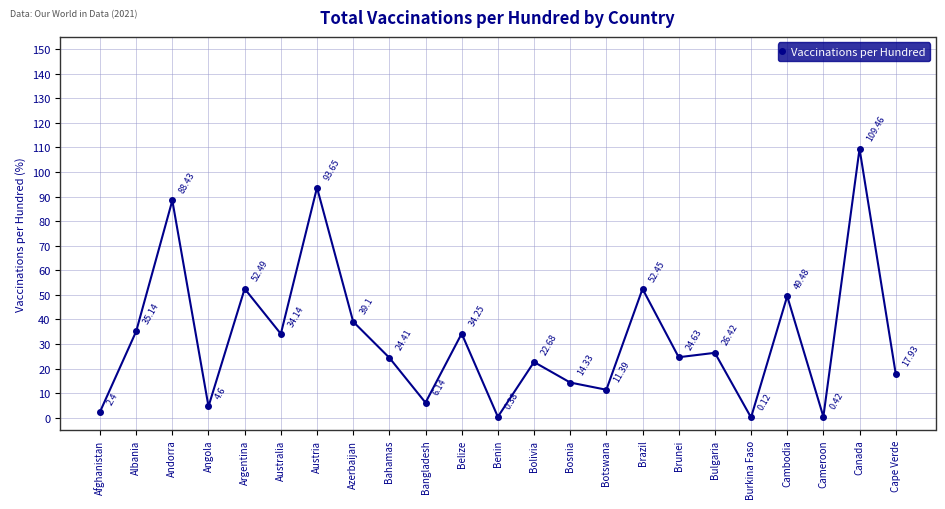

Is this an area chart (filled region under the line)?

No